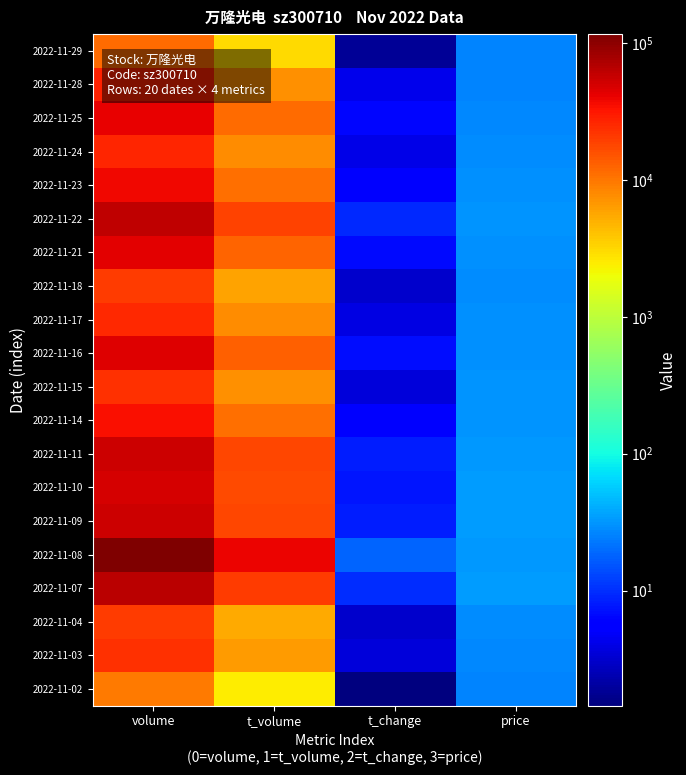

Reading right to left, what are all the values shown in this chart?

2022-11-02: price=25.9	t_change=1.4	t_volume=2429.0	volume=9460.0
2022-11-03: price=26.7	t_change=3.6	t_volume=6359.0	volume=23711.0
2022-11-04: price=27.8	t_change=3.1	t_volume=5509.0	volume=20015.0
2022-11-07: price=33.3	t_change=9.8	t_volume=20162.0	volume=64146.0
2022-11-08: price=32.1	t_change=17.9	t_volume=39503.0	volume=116871.0
2022-11-09: price=33.6	t_change=8.2	t_volume=17736.0	volume=53440.0
2022-11-10: price=34.3	t_change=7.6	t_volume=17302.0	volume=49969.0
2022-11-11: price=32.4	t_change=8.2	t_volume=17749.0	volume=53654.0
2022-11-14: price=31.2	t_change=5.3	t_volume=10977.0	volume=34885.0
2022-11-15: price=31.2	t_change=3.6	t_volume=7414.0	volume=23645.0
2022-11-16: price=29.6	t_change=6.8	t_volume=13306.0	volume=44659.0
2022-11-17: price=29.5	t_change=4.0	t_volume=7567.0	volume=25990.0
2022-11-18: price=28.8	t_change=3.1	t_volume=5812.0	volume=20018.0
2022-11-21: price=29.9	t_change=6.5	t_volume=12487.0	volume=42791.0
2022-11-22: price=30.9	t_change=9.2	t_volume=18542.0	volume=60323.0
2022-11-23: price=30.3	t_change=5.7	t_volume=11097.0	volume=37402.0
2022-11-24: price=29.0	t_change=4.1	t_volume=7856.0	volume=26816.0
2022-11-25: price=27.0	t_change=6.4	t_volume=11567.0	volume=42019.0
2022-11-28: price=26.4	t_change=4.3	t_volume=7386.0	volume=28057.0
2022-11-29: price=26.4	t_change=1.8	t_volume=3086.0	volume=11758.0